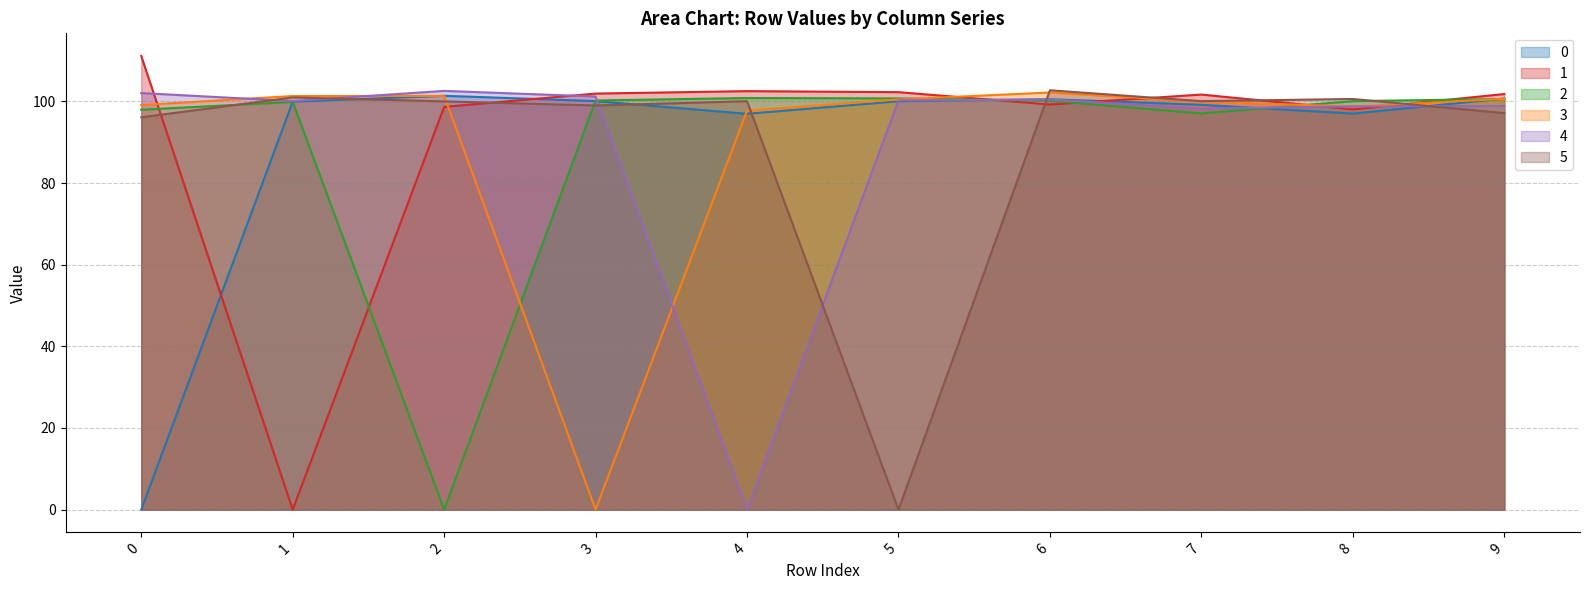

Reading right to left, what are all the values shown in this chart?

0: 9=100.7	8=97.0	7=99.2	6=100.5	5=100.0	4=97.0	3=100.1	2=101.4	1=99.9	0=0.0
1: 9=101.8	8=98.0	7=101.7	6=99.2	5=102.2	4=102.5	3=101.9	2=98.6	1=0.0	0=111.1
2: 9=100.6	8=100.0	7=97.0	6=100.2	5=100.7	4=100.8	3=100.2	2=0.0	1=99.9	0=97.9
3: 9=100.6	8=98.7	7=100.0	6=102.2	5=100.5	4=97.7	3=0.0	2=101.3	1=101.3	0=99.1
4: 9=98.8	8=98.8	7=98.2	6=100.4	5=100.2	4=0.0	3=101.2	2=102.6	1=100.1	0=102.0
5: 9=97.1	8=100.6	7=100.0	6=102.7	5=0.0	4=100.0	3=99.0	2=100.0	1=101.0	0=96.1